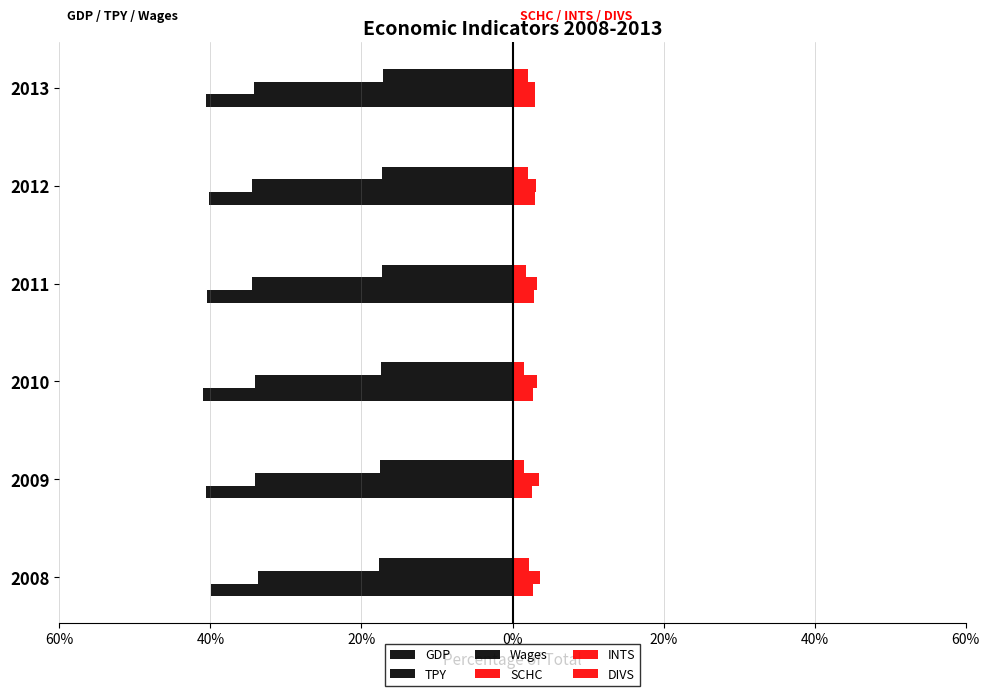

What are all the series names shown in the legend?

GDP, TPY, Wages, SCHC, INTS, DIVS